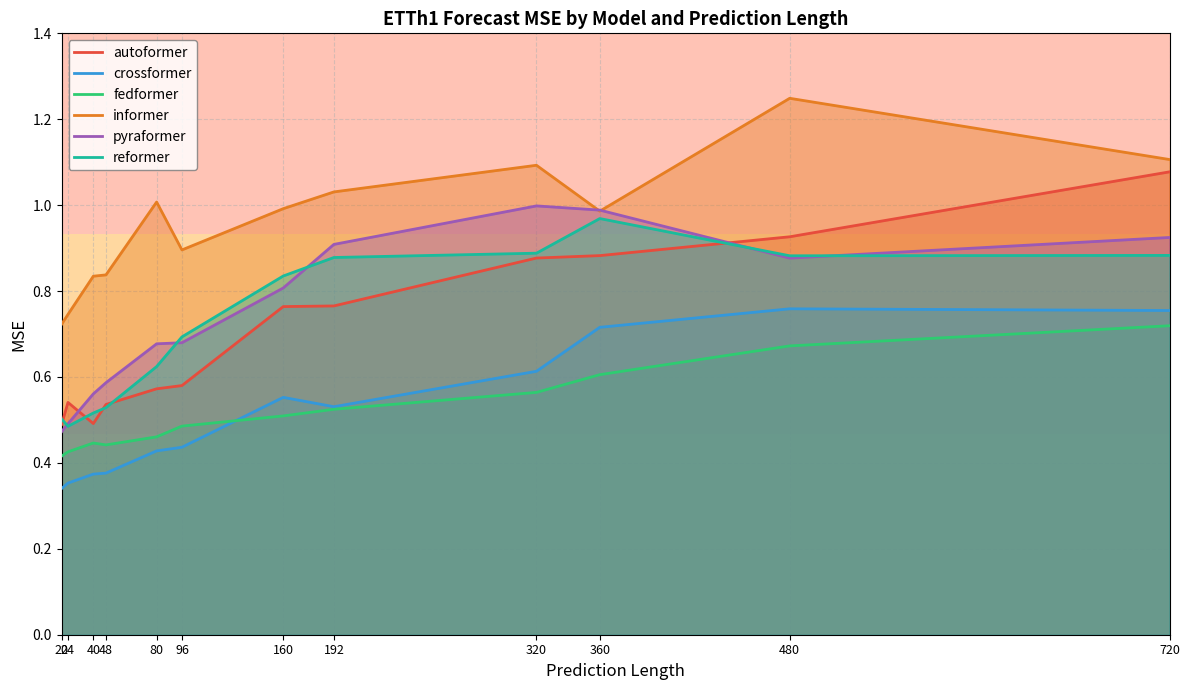

How many lines are shown in the chart?

6